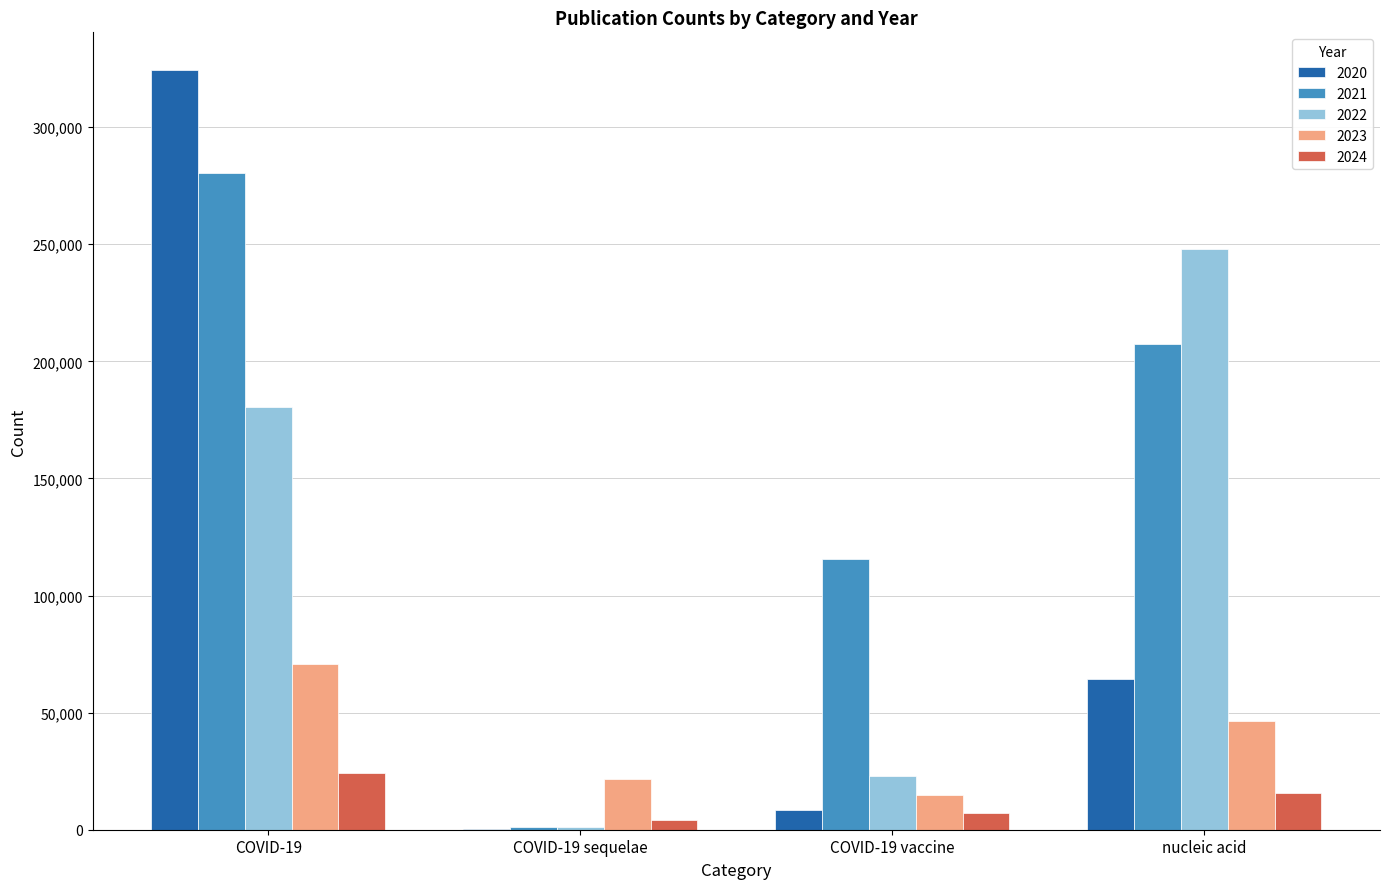

Which series has the largest total across all categories?

2021